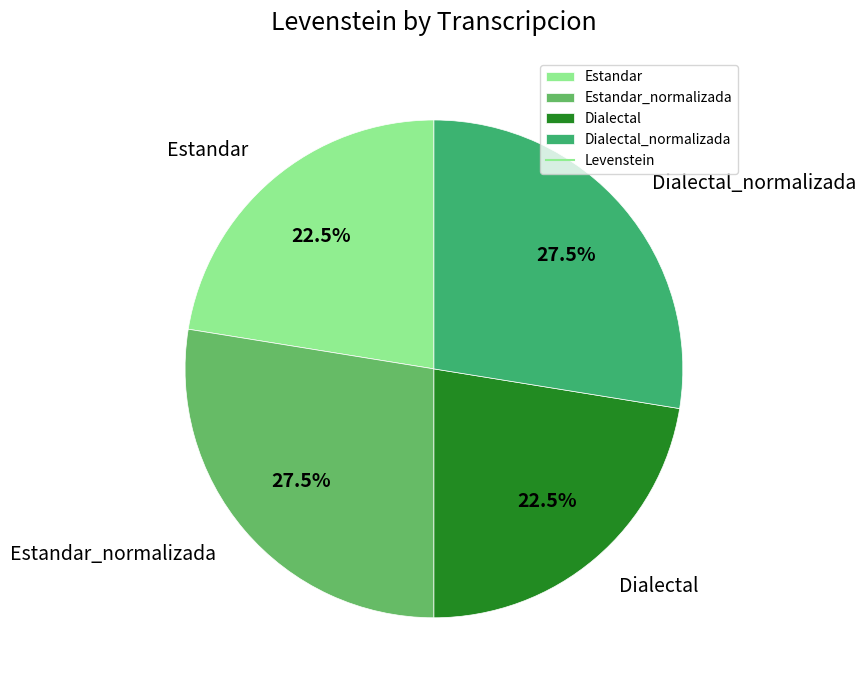

Between Dialectal and Dialectal_normalizada, which is larger?

Dialectal_normalizada